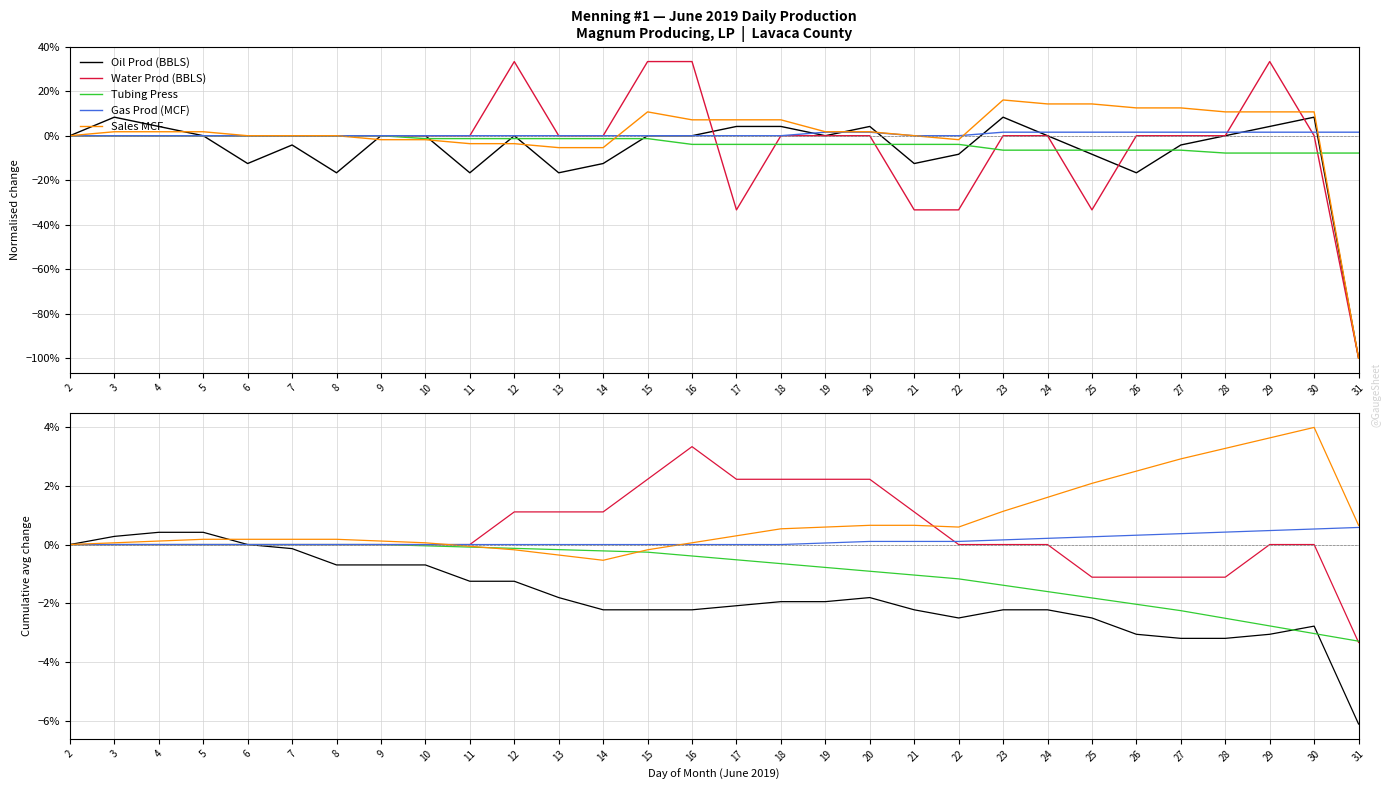

How many positive values does the Water Prod (BBLS) series have?

10